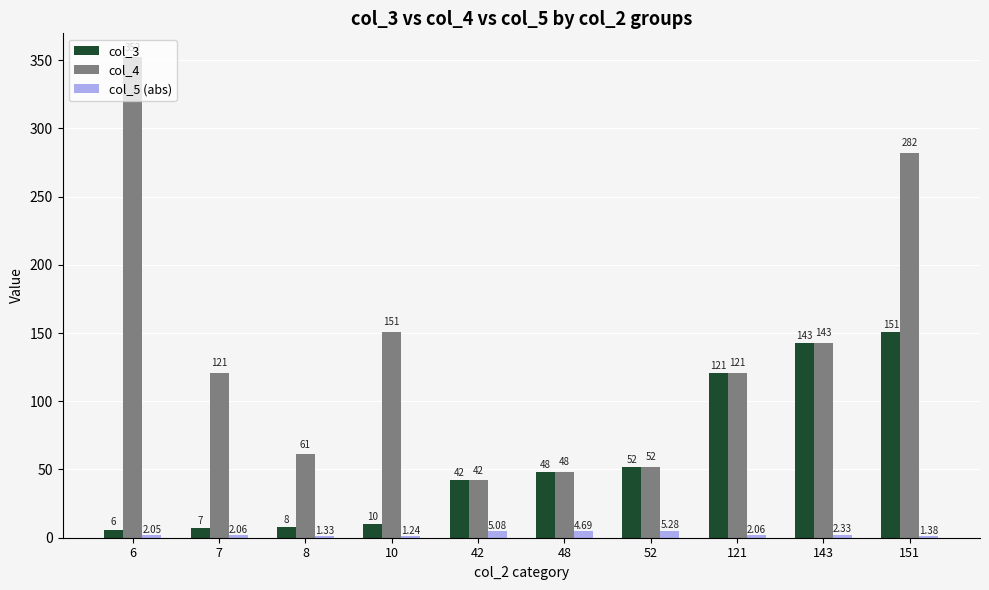

What is the difference between the maximum and minimum values in the col_5 (abs) series?

4.0